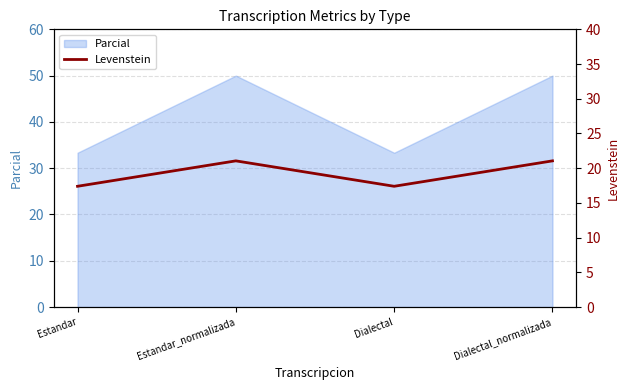

How many data points are less than 21?

2